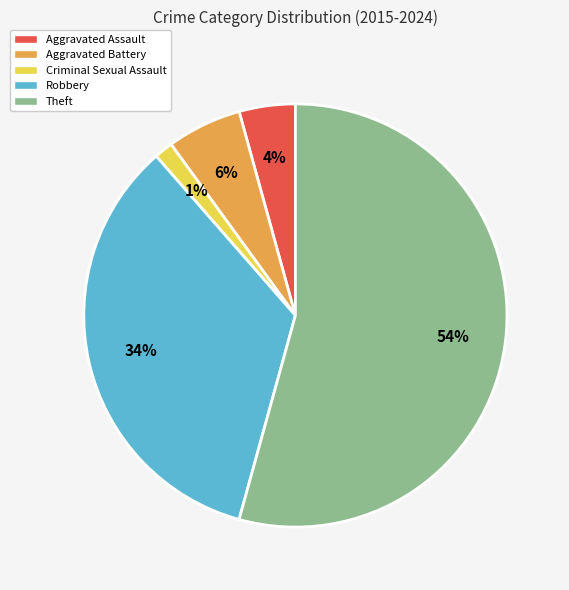

Rank the categories by value from highest to lowest.

Theft, Robbery, Aggravated Battery, Aggravated Assault, Criminal Sexual Assault